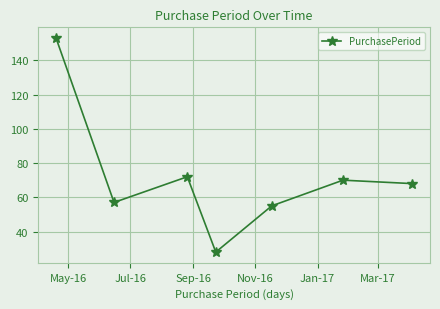

What is the maximum value shown in the chart?

153